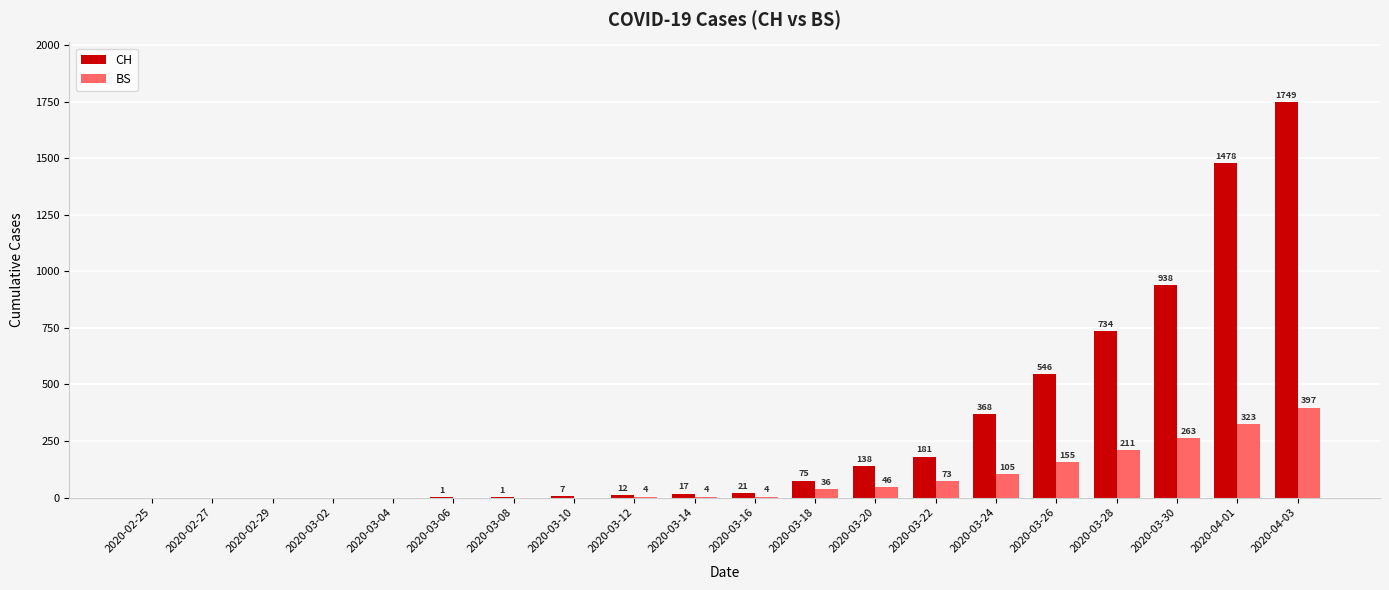

Which category has the highest value in the BS series?

2020-04-03